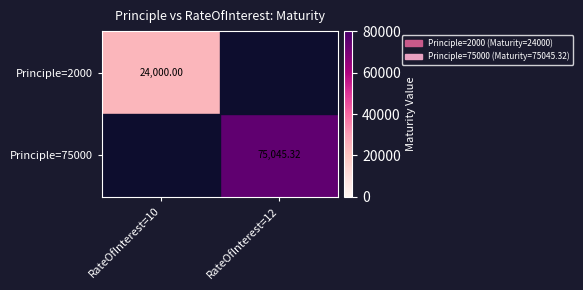

What is the greatest value displayed?

75045.3